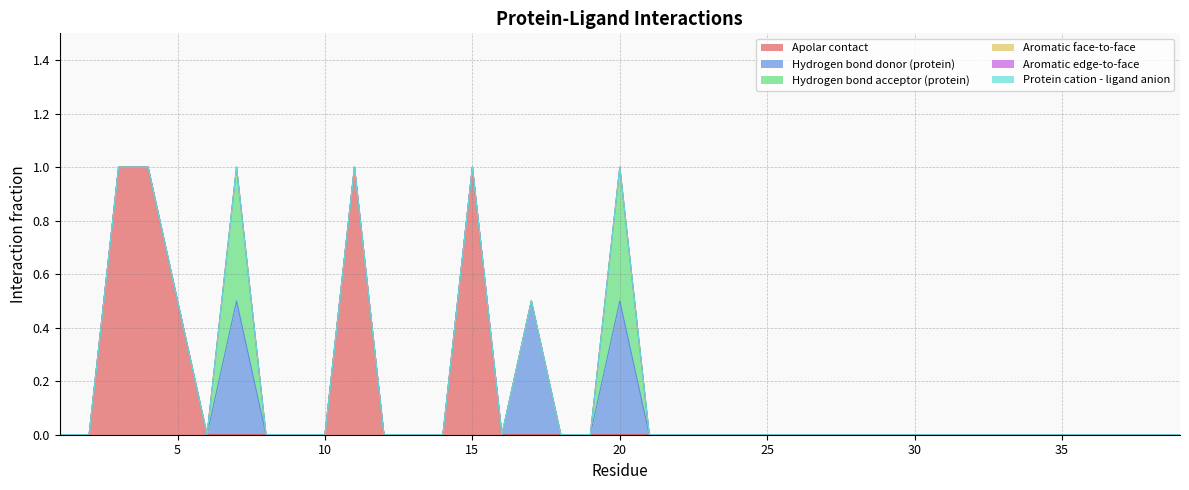

Rank the series at 32 from lowest to highest value.

Apolar contact, Hydrogen bond donor (protein), Hydrogen bond acceptor (protein), Aromatic face-to-face, Aromatic edge-to-face, Protein cation - ligand anion